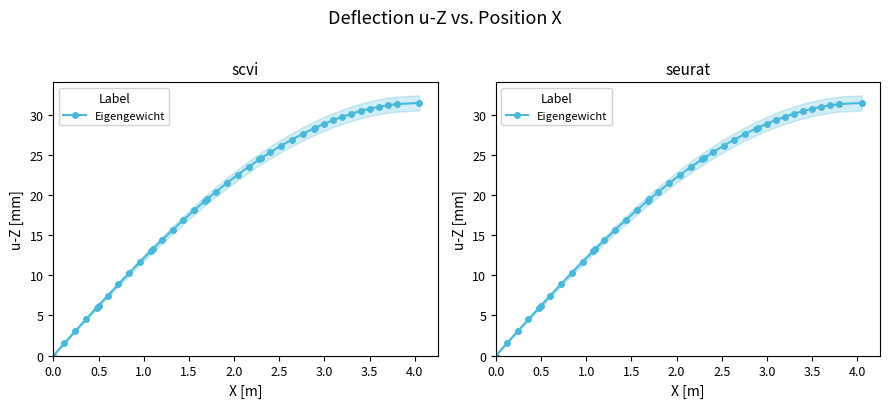

Does the chart have visible grid lines?

No